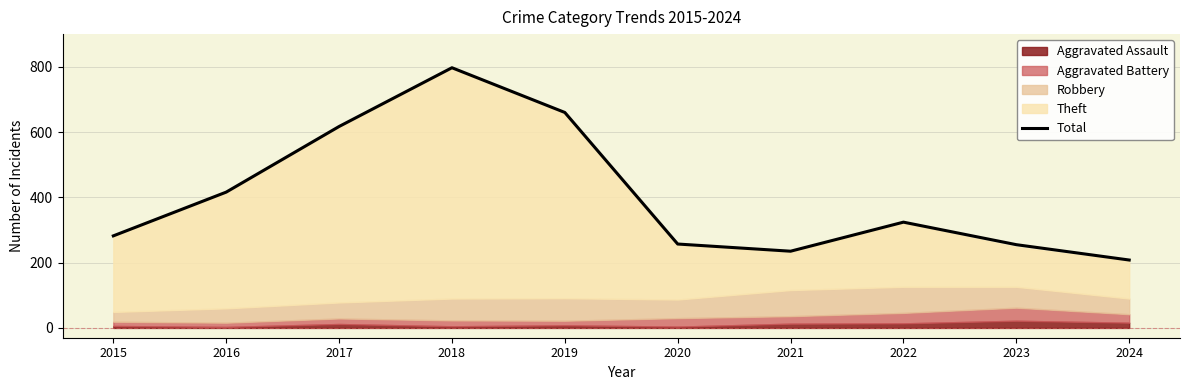

What is the sum of the values at 2018 and 2024?

1005